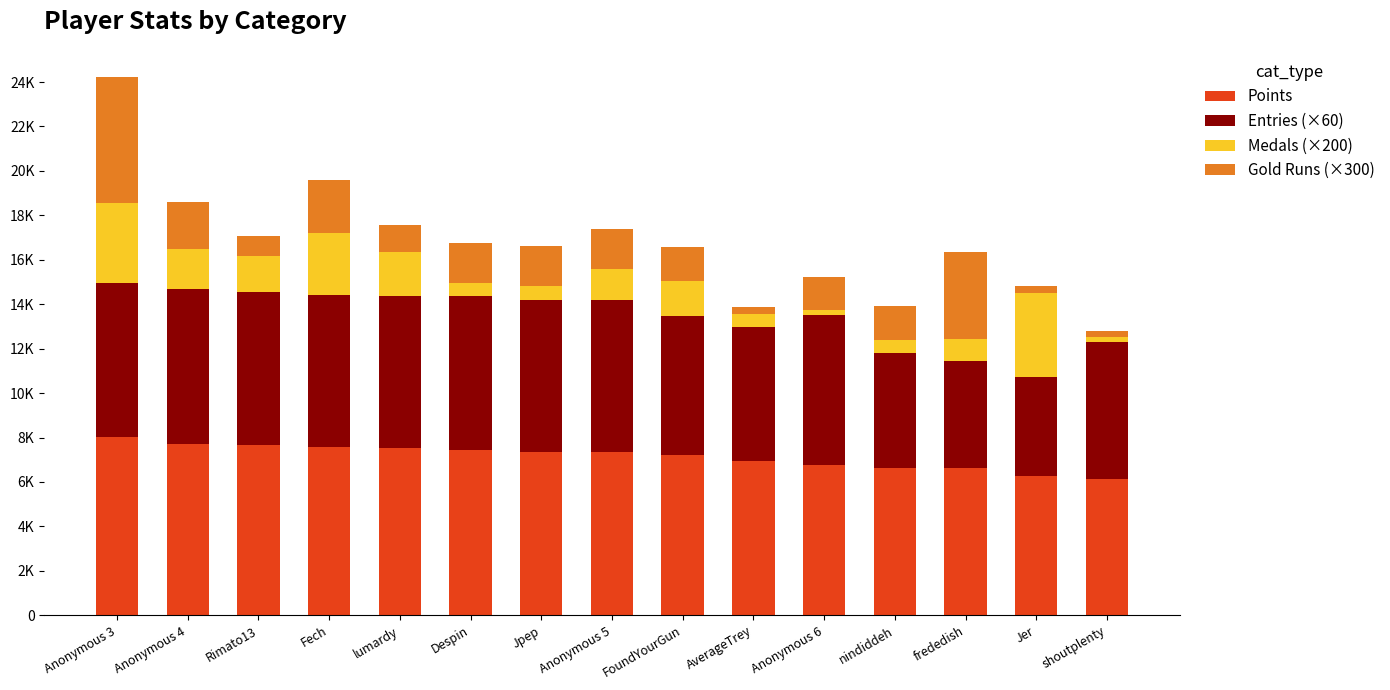

What position from the left is lumardy?

5